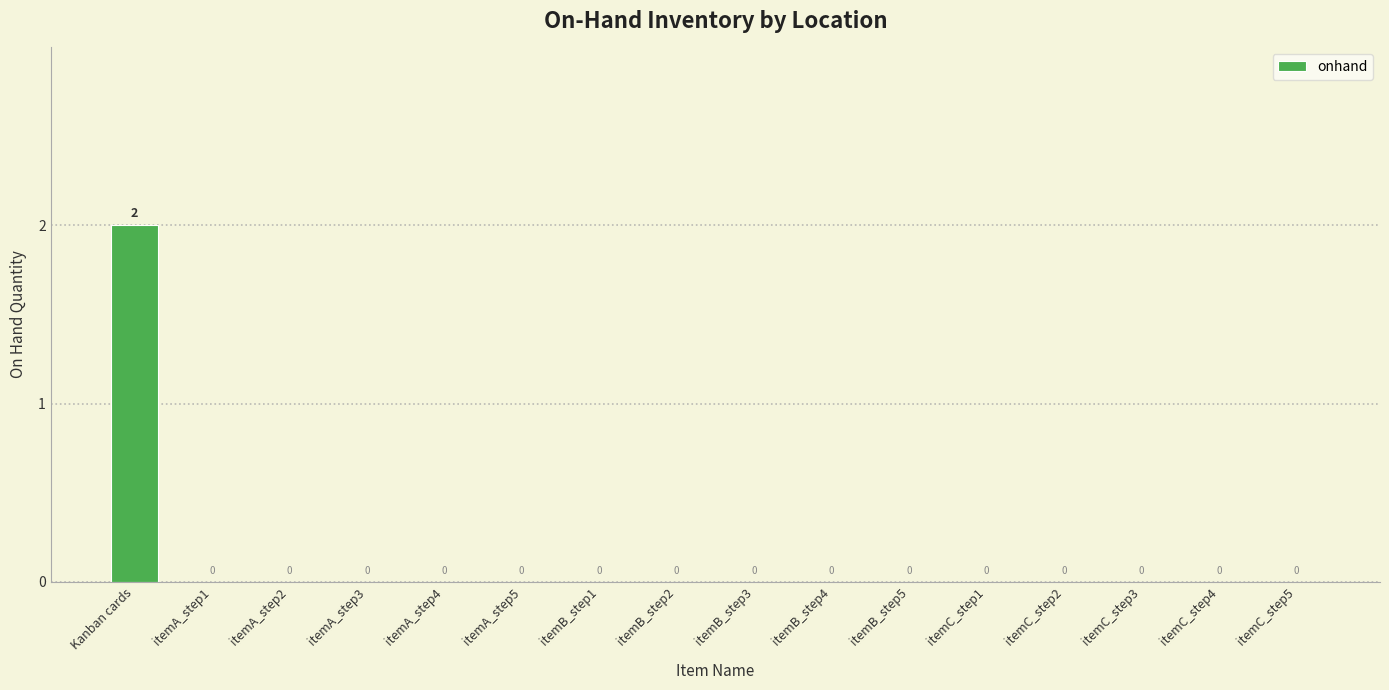

What is the maximum value shown in the chart?

2